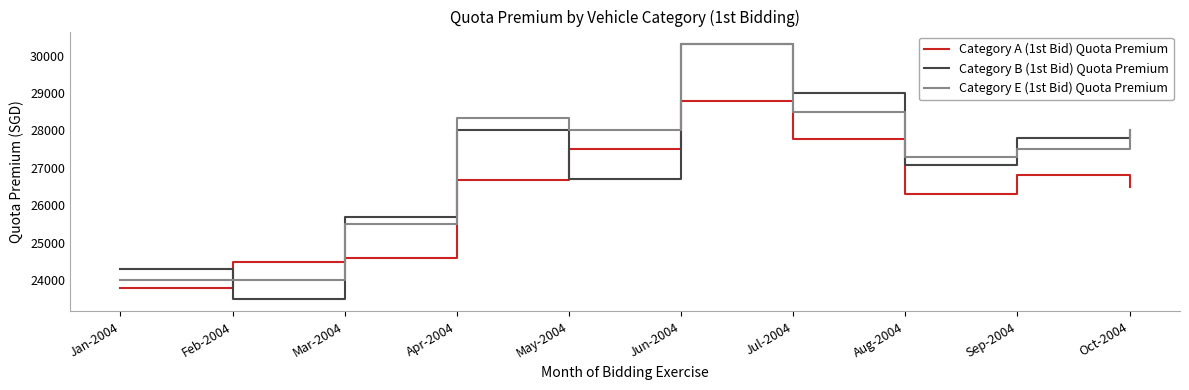

What is the approximate value of Category B (1st Bid) Quota Premium at Jan-2004?

24293